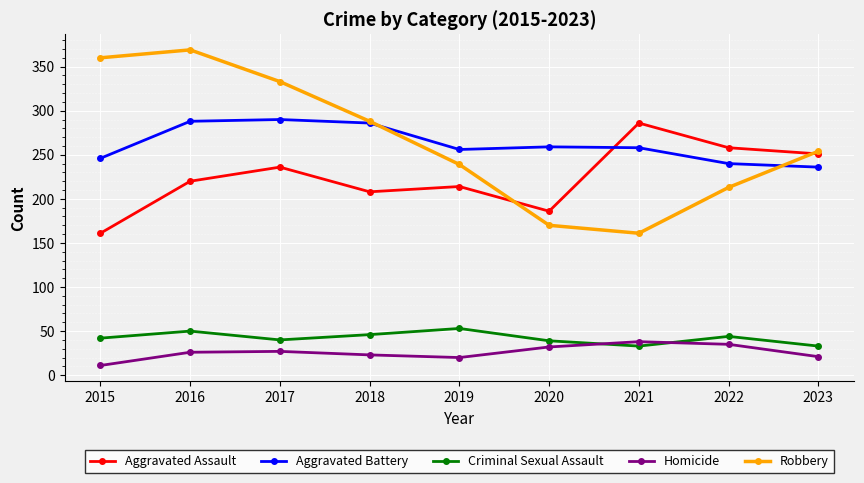

True or false: Homicide has a value of 36 at 2023.

False